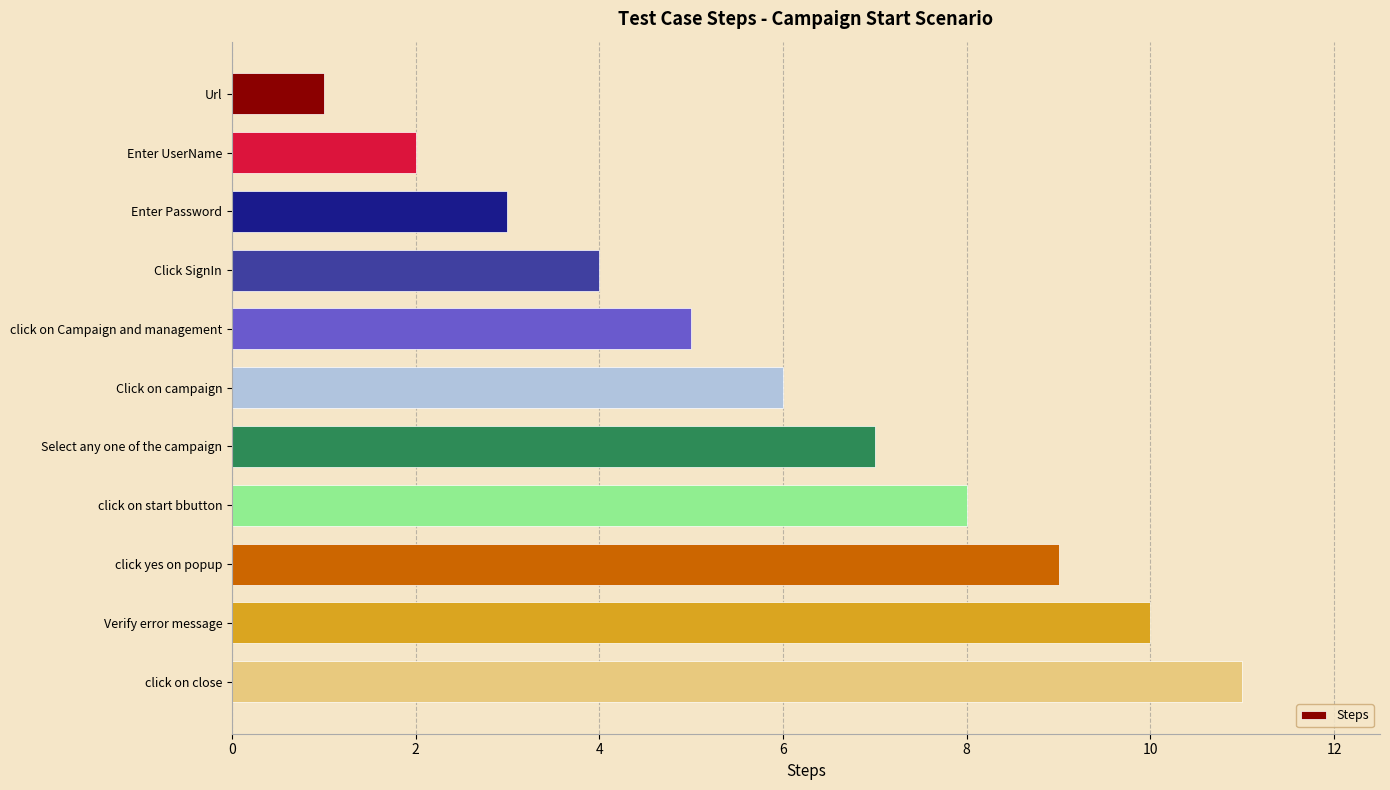

Read the value at click on Campaign and management.

5